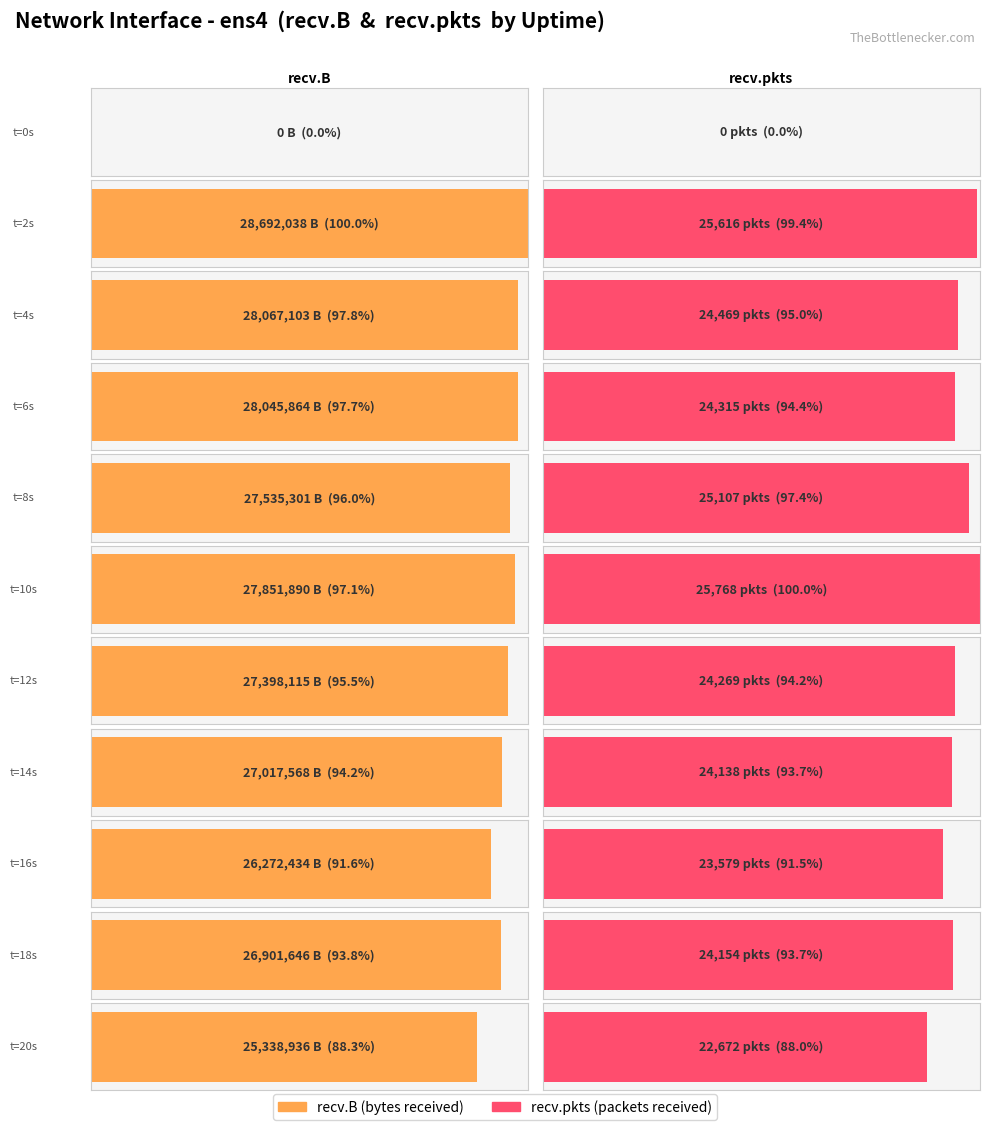

List the series in order of their overall mean, highest first.

recv.B, recv.pkts